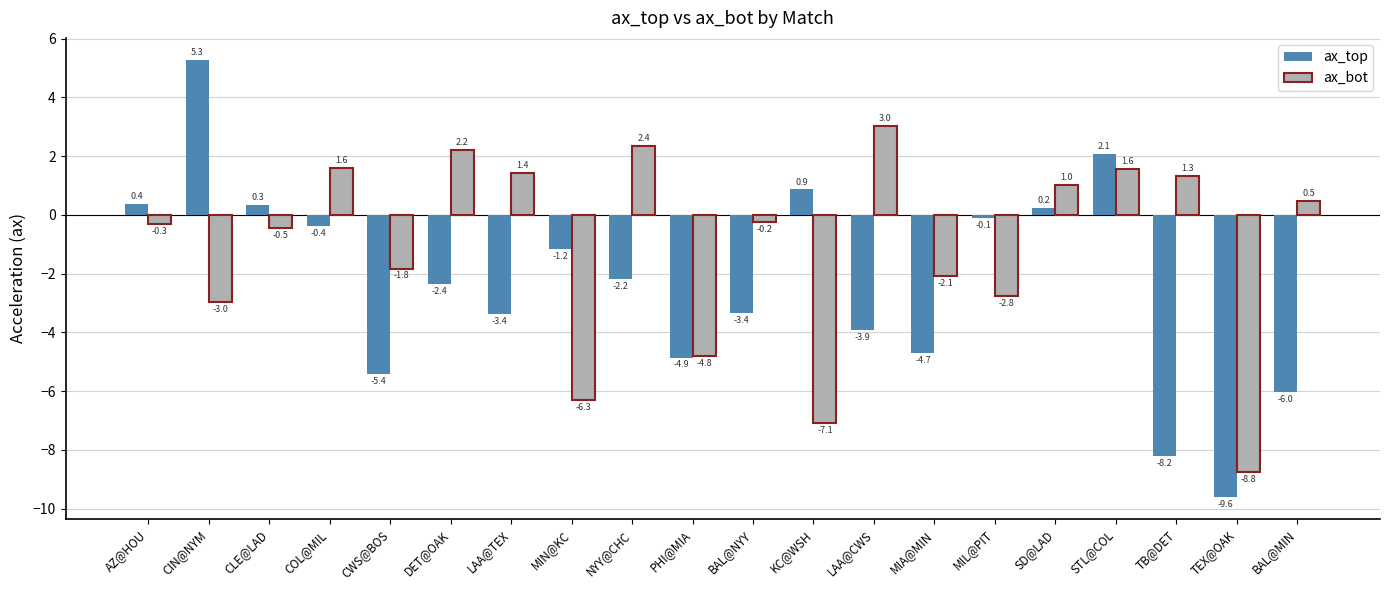

Which series has the widest spread of values?

ax_top